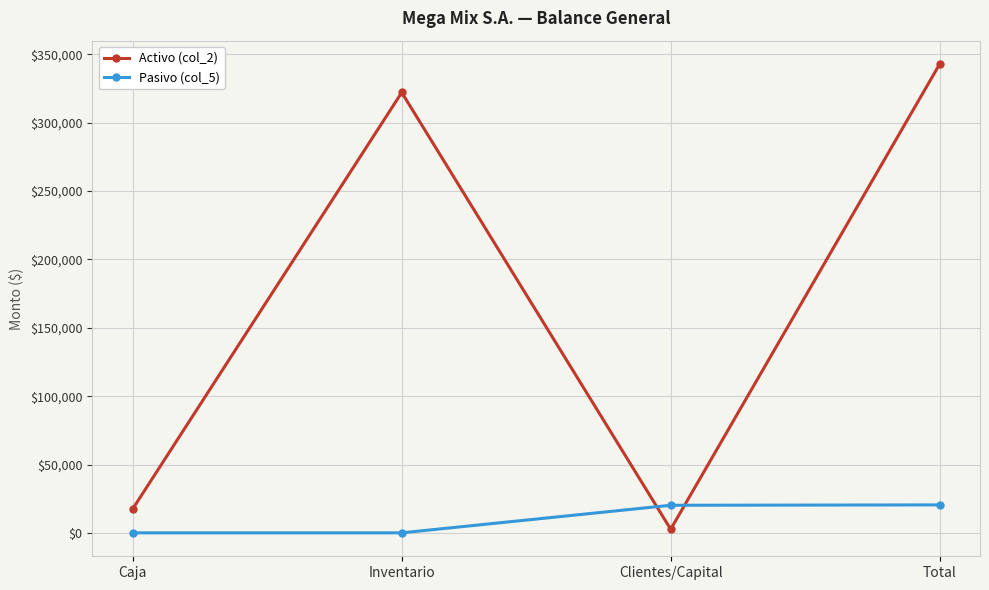

Is this an area chart (filled region under the line)?

No